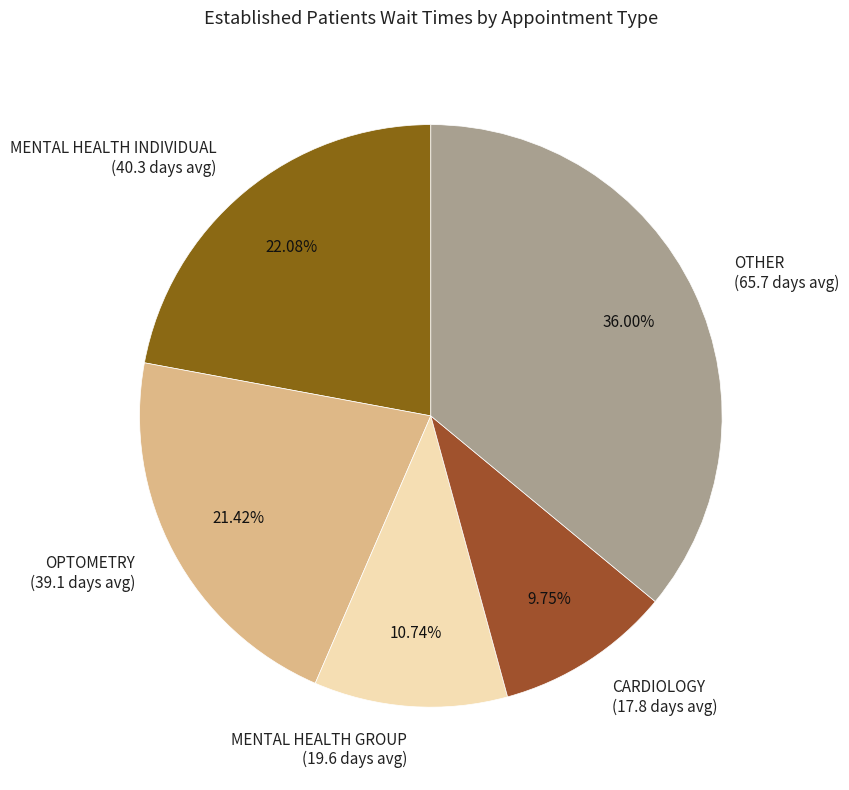

How many slices are in this pie chart?

5